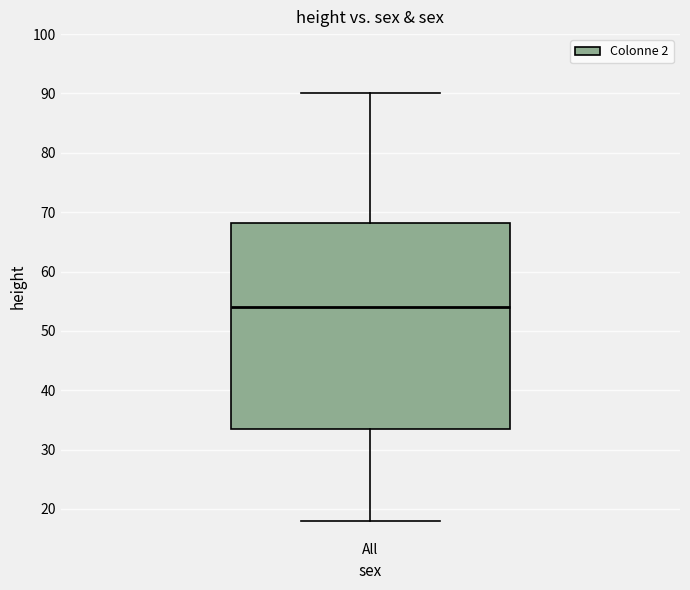

Transcribe this box plot: give where the median line is, the range the box spans, and where the two whiskers end, as read against the y-axis. The values are not printed on the chart, so give them approximately, as read against the axis.

median 54, box 34 to 68, whiskers 18 to 90